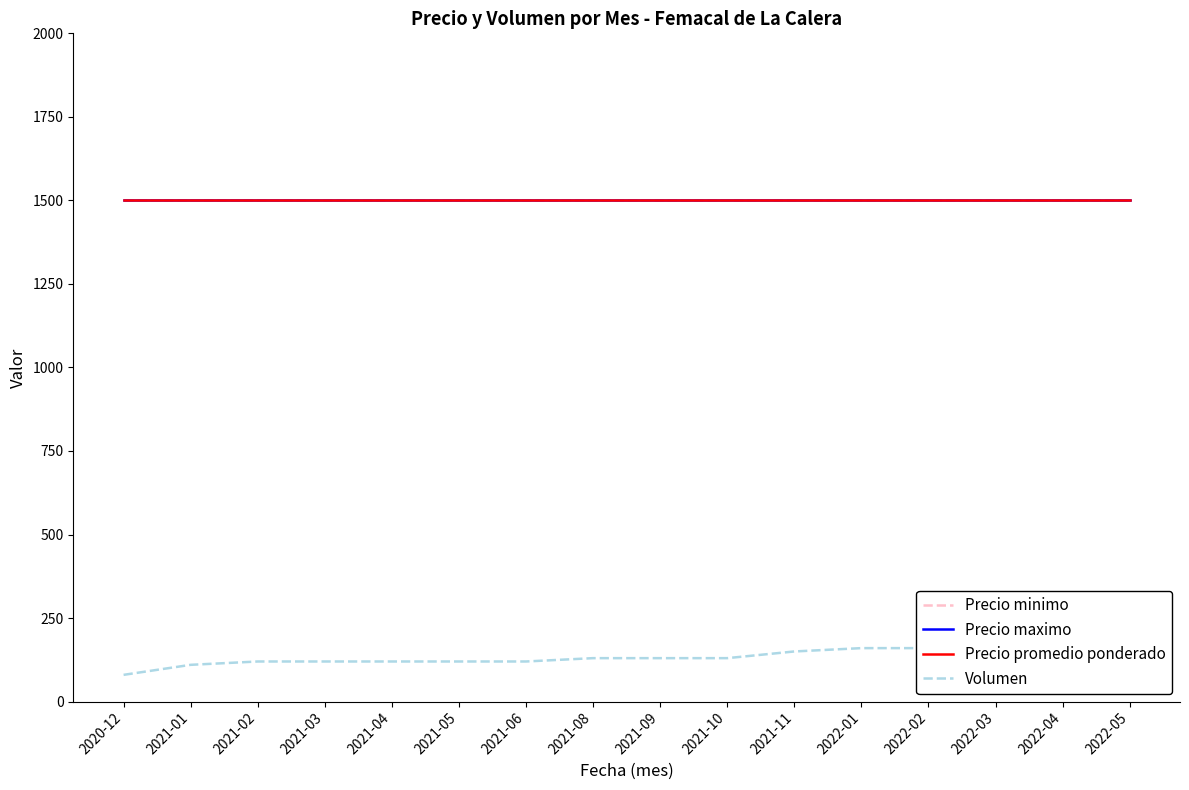

What is the value of the Precio promedio ponderado point at the 1st from the left?

1500